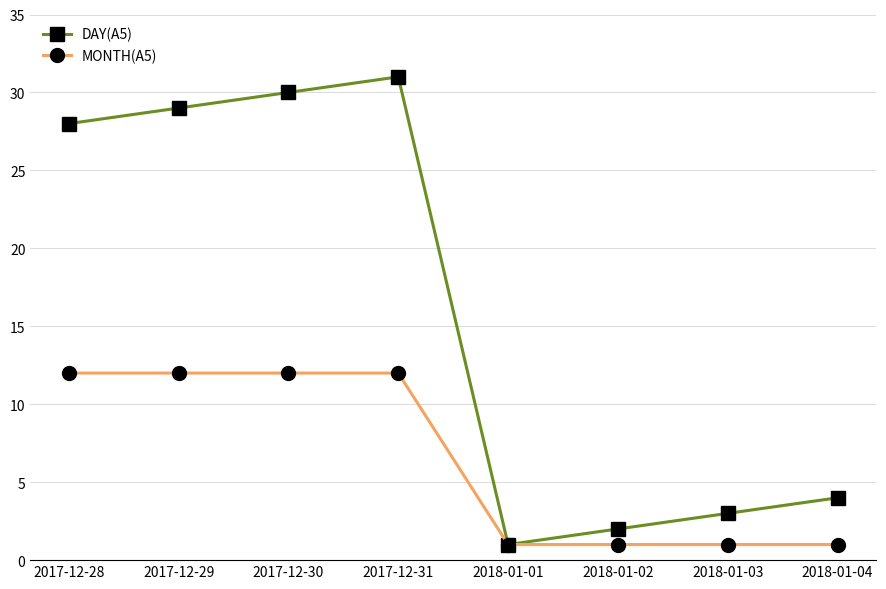

Reading left to right, extract all data points from this chart.

DAY(A5): 28	29	30	31	1	2	3	4
MONTH(A5): 12	12	12	12	1	1	1	1